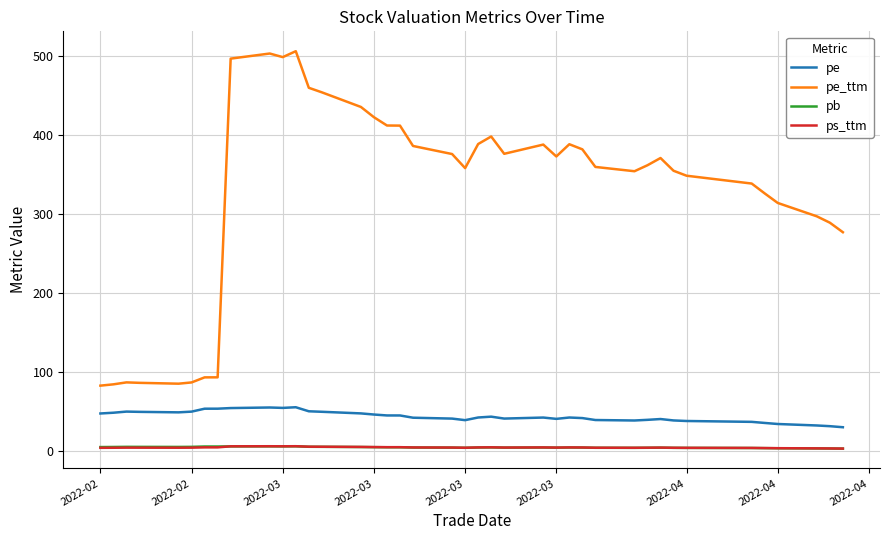

Which series has the widest spread of values?

pe_ttm